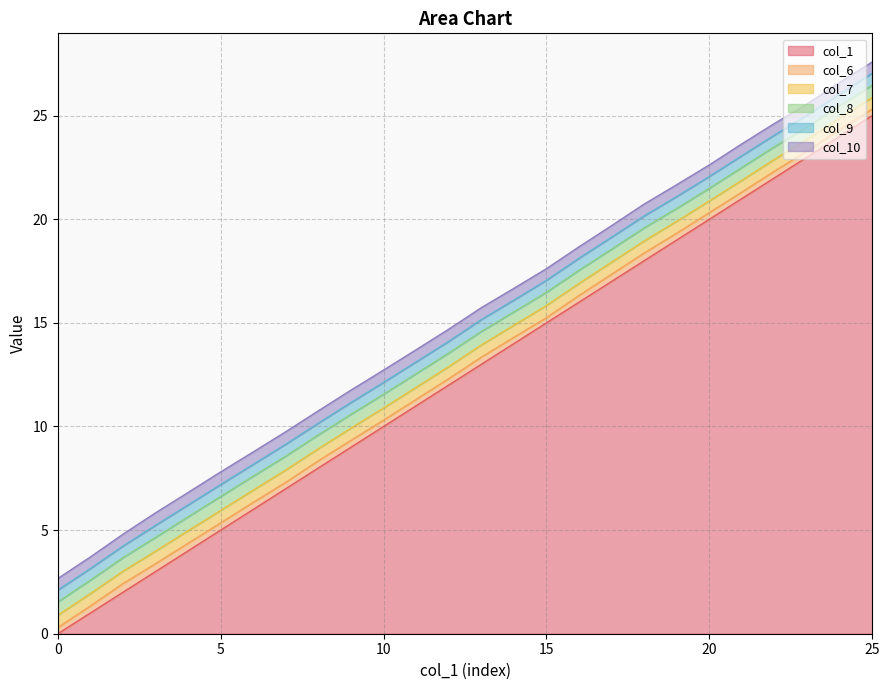

At which category is the sum across all series the highest?

25